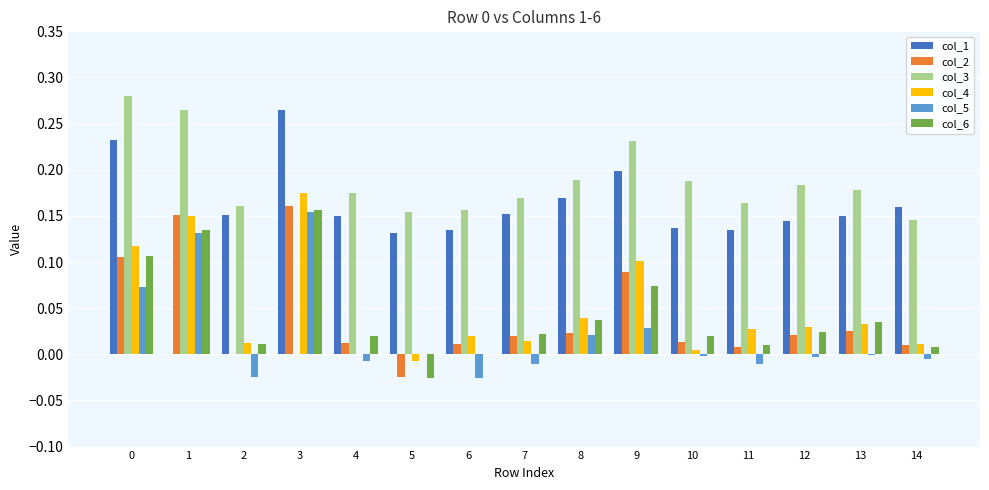

What is the sum of all col_1 values?

2.3